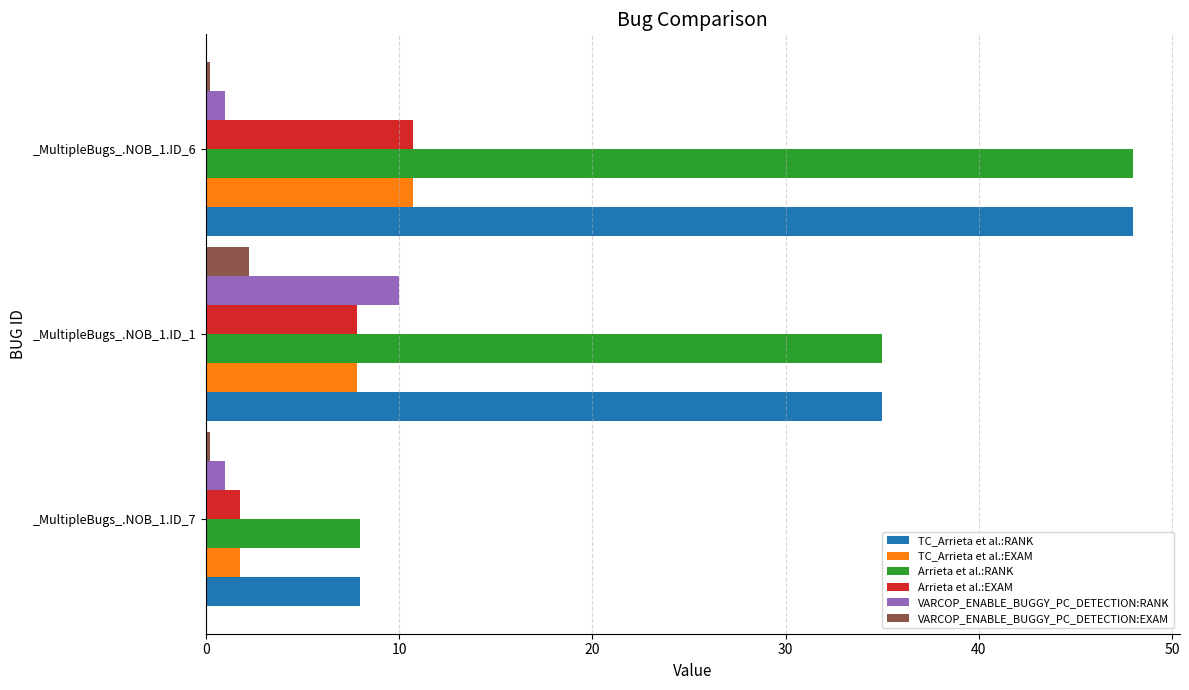

Is the value of VARCOP_ENABLE_BUGGY_PC_DETECTION:RANK at _MultipleBugs_.NOB_1.ID_7 greater than the value of VARCOP_ENABLE_BUGGY_PC_DETECTION:EXAM at _MultipleBugs_.NOB_1.ID_1?

No